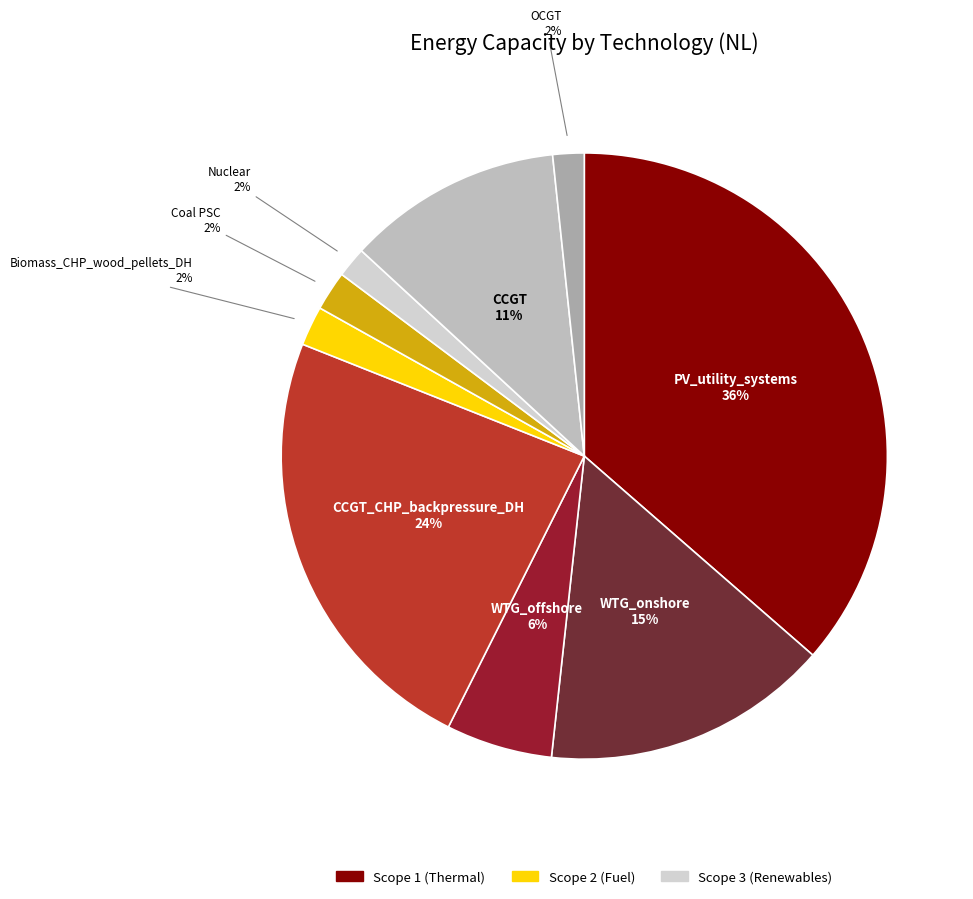

Count the number of slices in the pie.

9